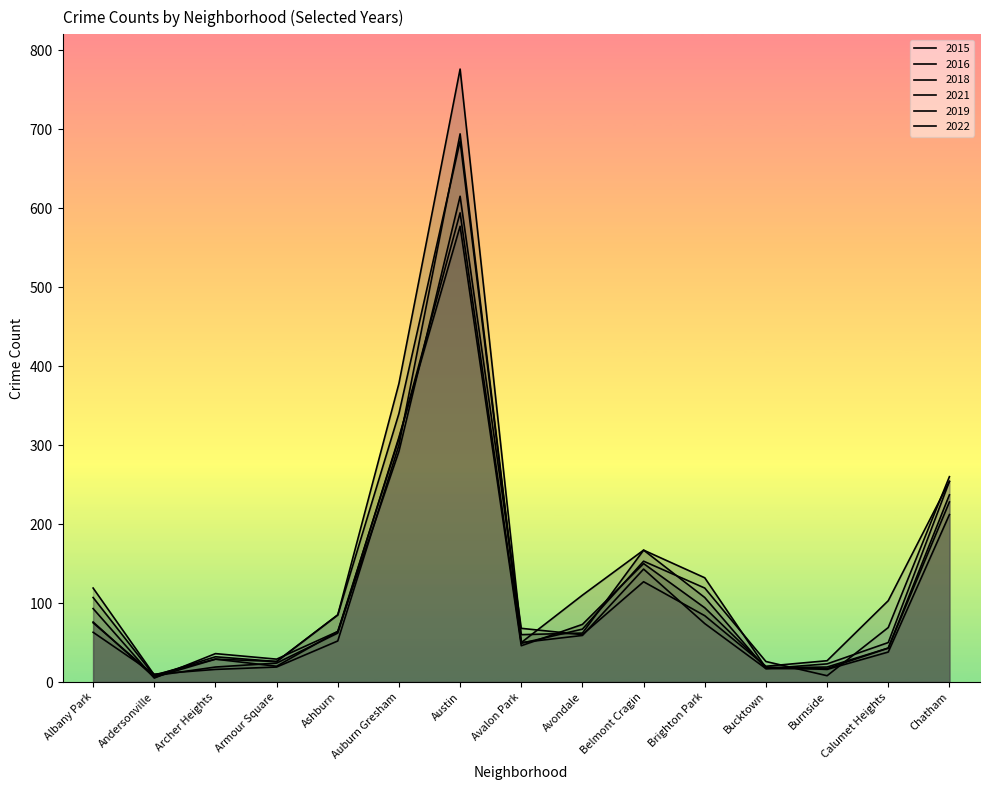

What is the label of the 13th point from the right?

Archer Heights